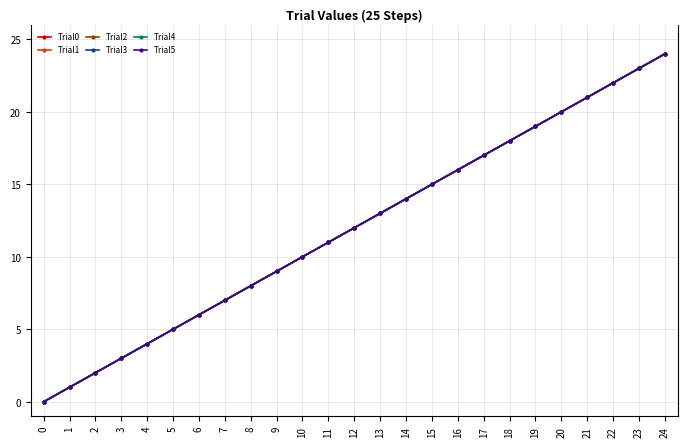

What are all the series names shown in the legend?

Trial0, Trial1, Trial2, Trial3, Trial4, Trial5